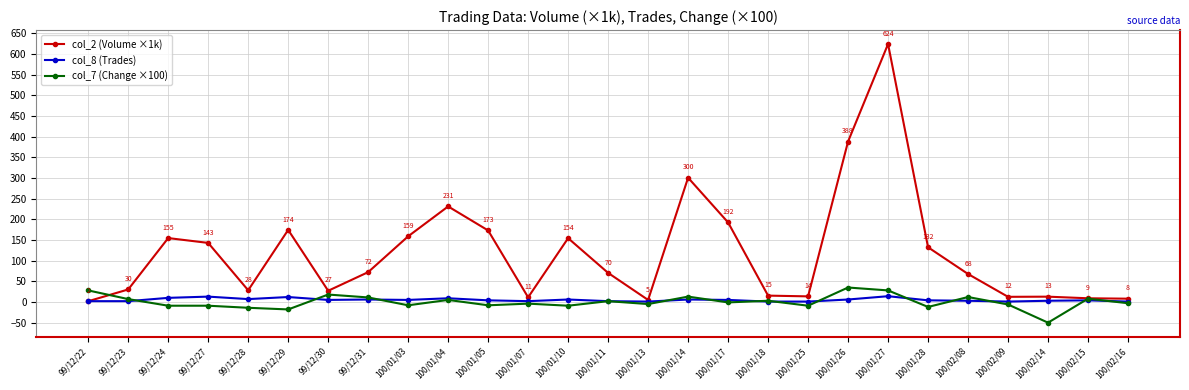

The value of col_2 (Volume ×1k) at 100/01/11 is 114.4. True or false?

False